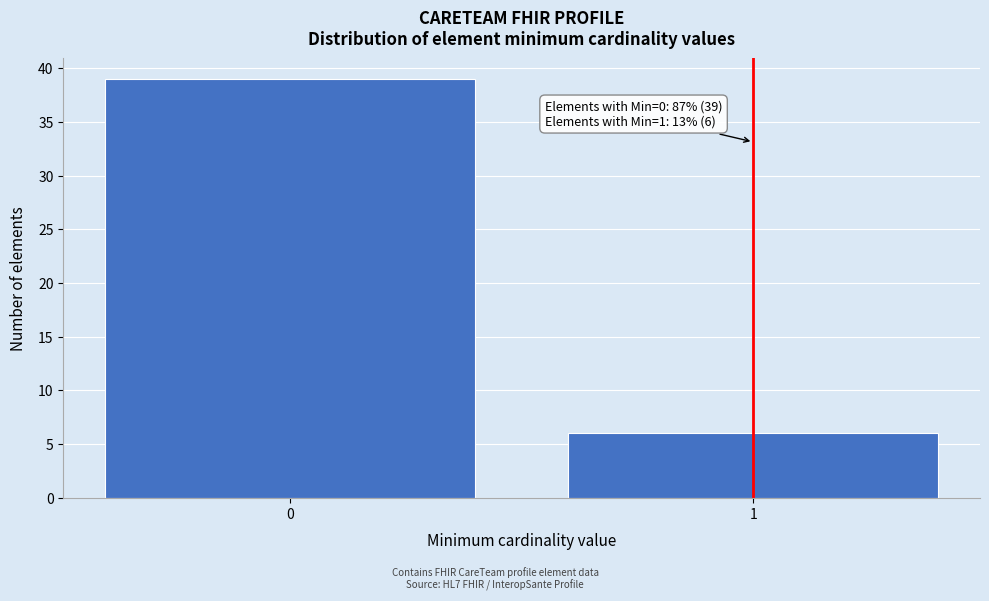

Reading left to right, transcribe all the data shown in this chart.

39	6